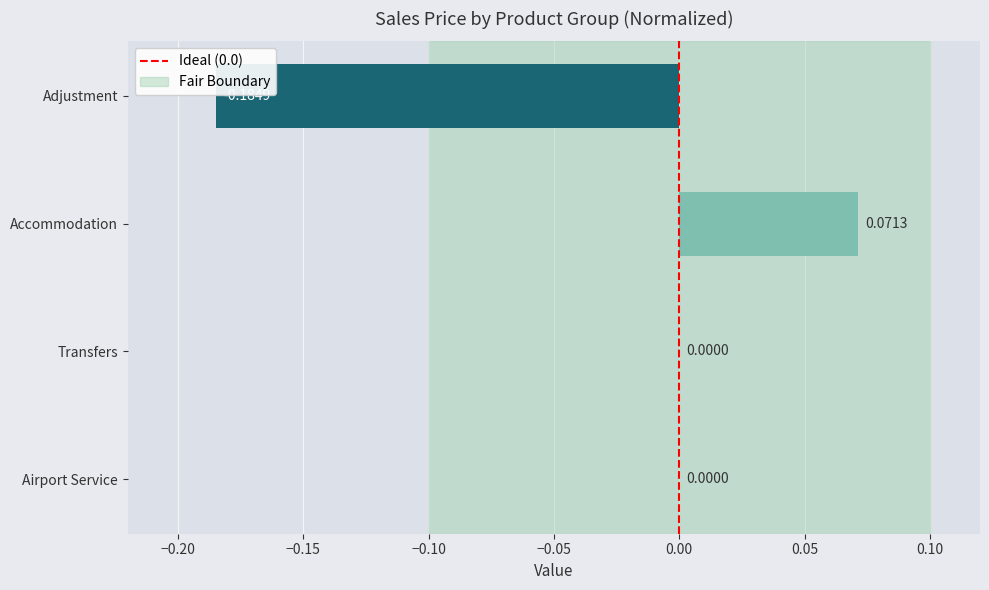

Which has a higher value, Accommodation or Adjustment?

Accommodation